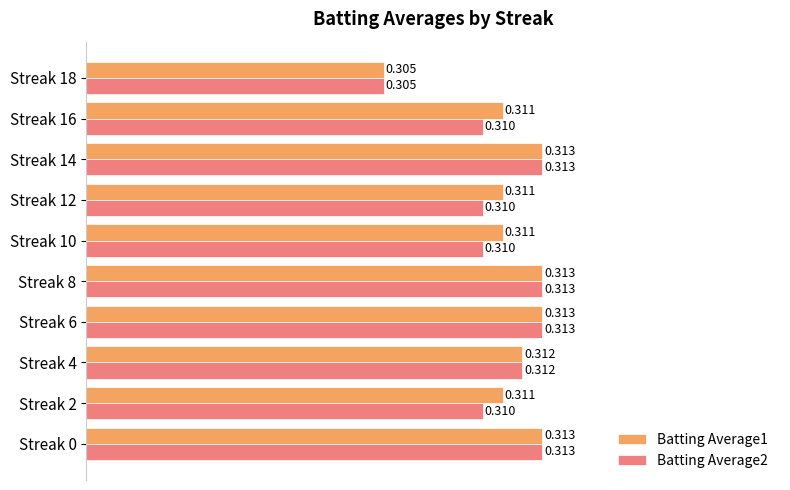

Is the value of Batting Average2 at Streak 6 greater than the value of Batting Average1 at Streak 4?

Yes